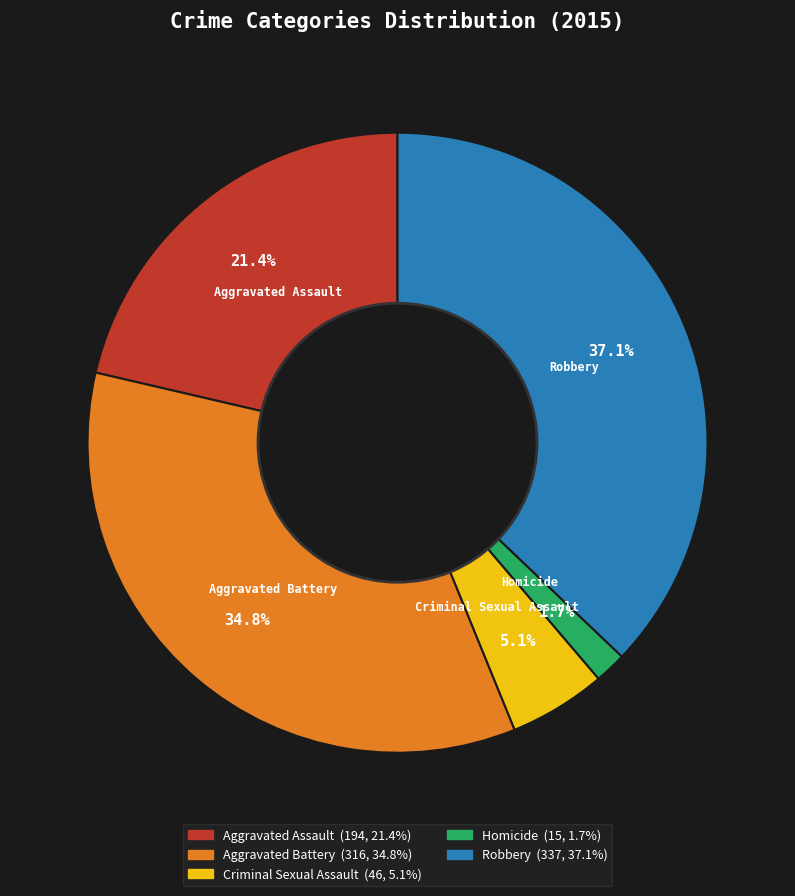

Between Criminal Sexual Assault and Aggravated Battery, which is larger?

Aggravated Battery